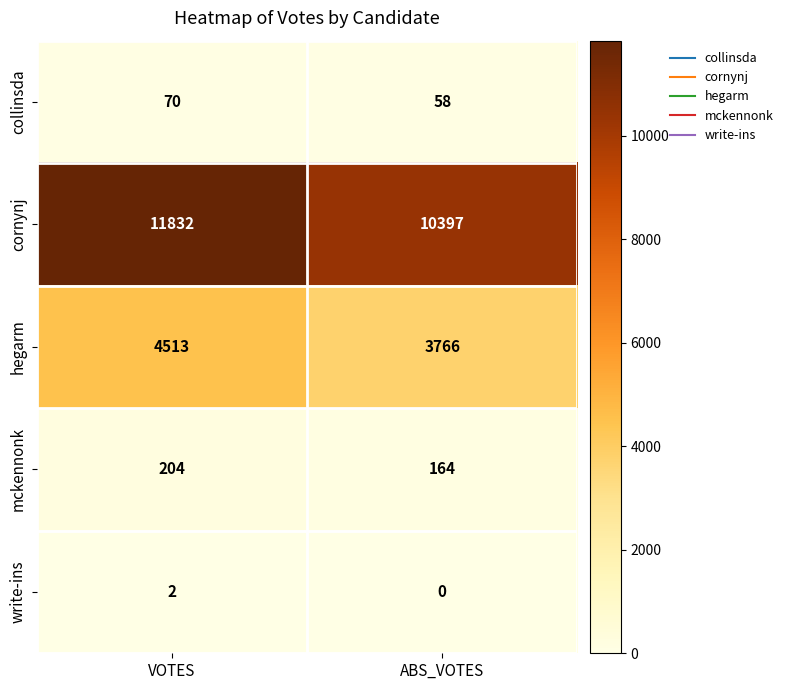

The value of mckennonk at VOTES is 110. True or false?

False